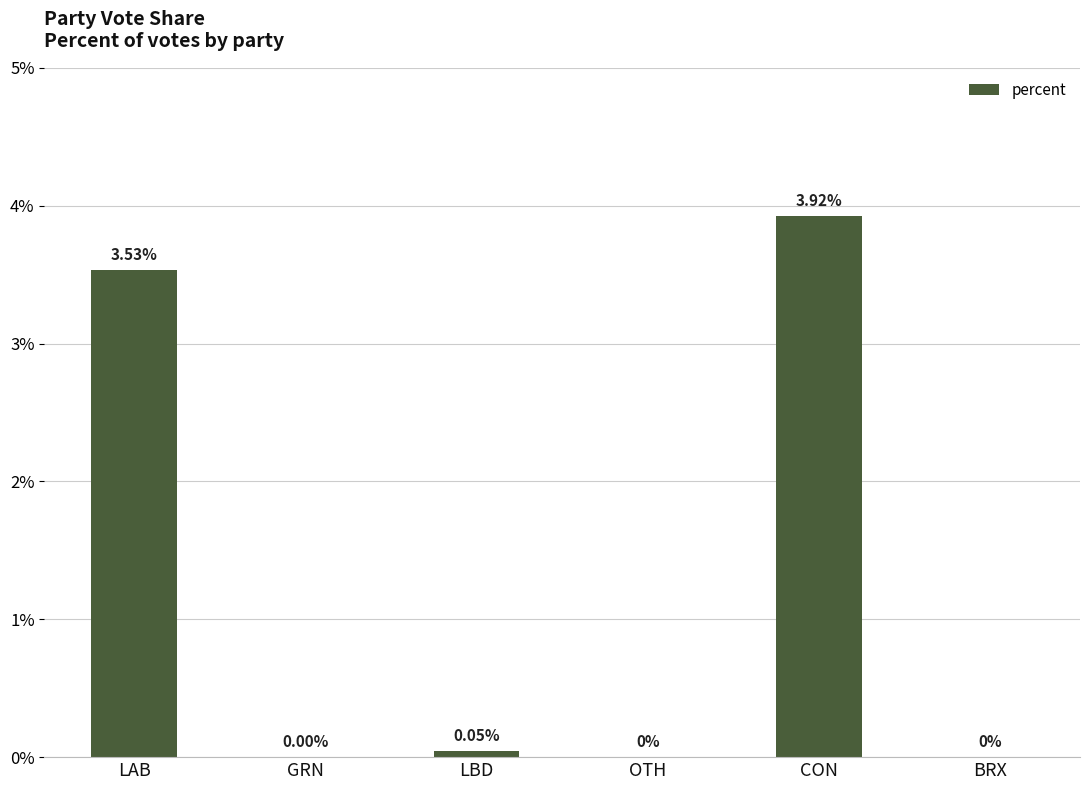

Where is the data nearest to the value 1?

LBD